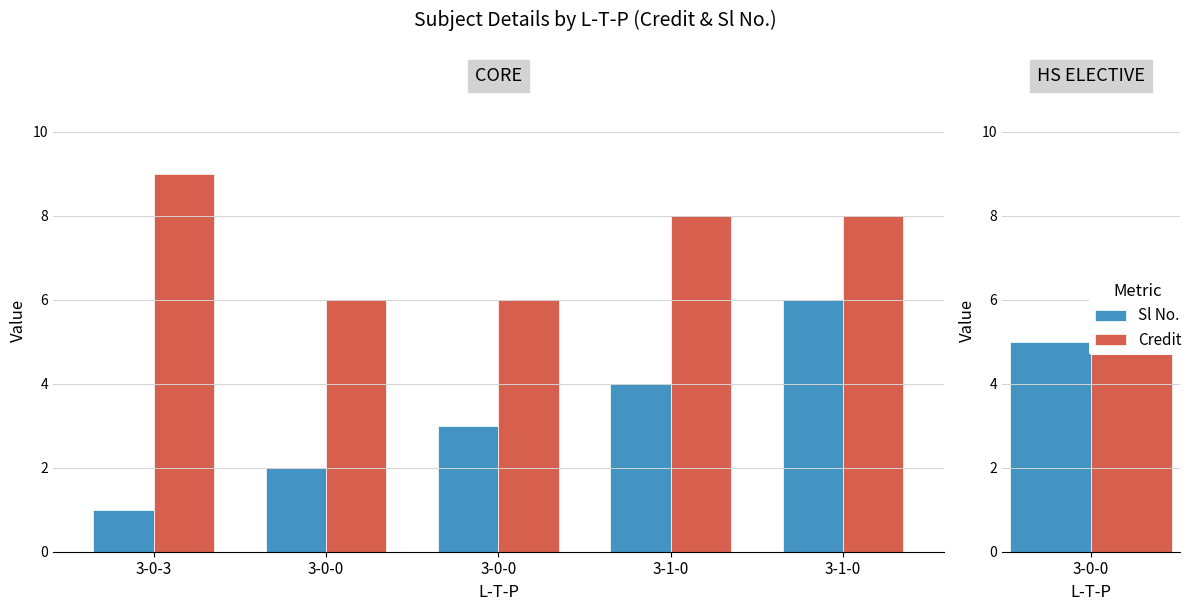

What are all the series names shown in the legend?

Sl No., Credit